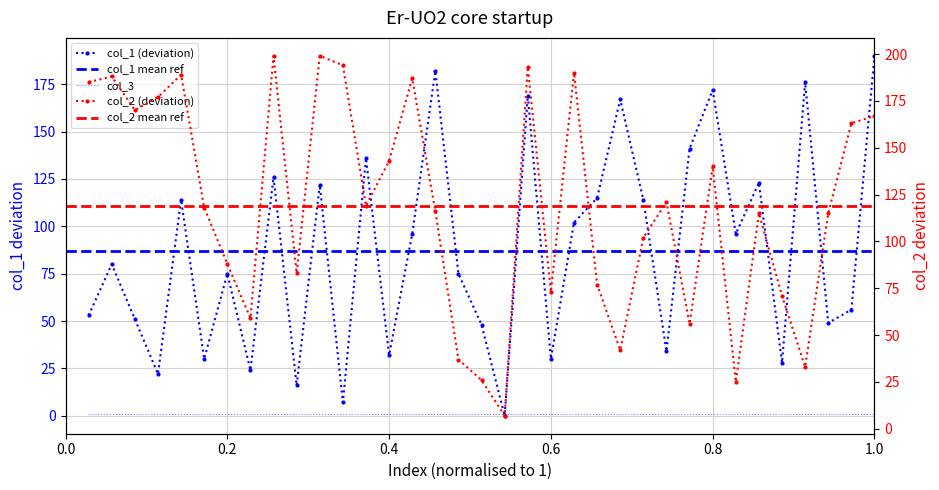

True or false: col_1 and col_2 cross at least once.

True